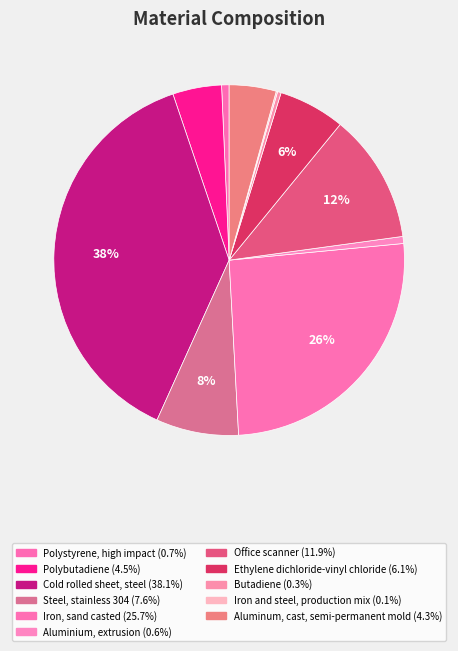

What percentage is NOT represented by Aluminum, cast, semi-permanent mold?

95.7%